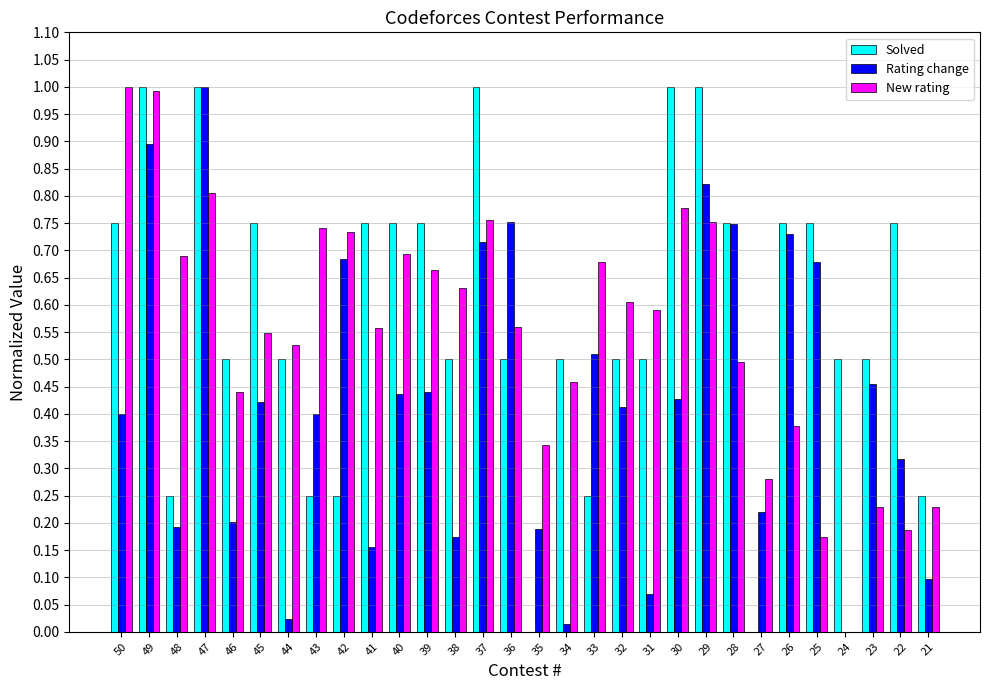

The value of New rating at 35 is 0.2. True or false?

False